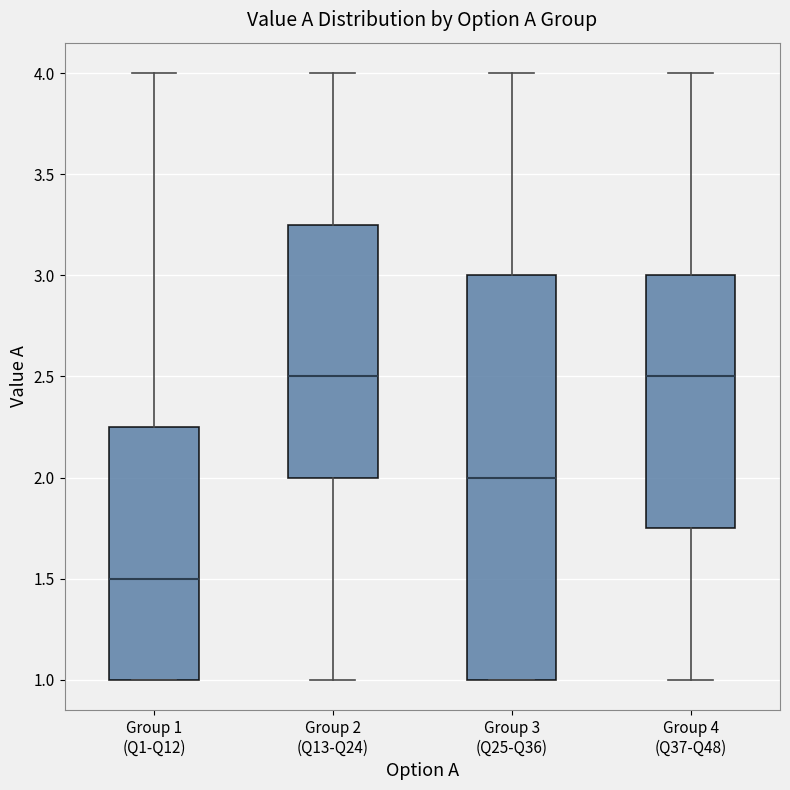

Reading left to right, transcribe this box plot: for each box, give where its median line is, the range the box spans, and where its two whiskers end, as read against the y-axis. The values are not printed on the chart, so give them approximately, as read against the axis.

Group 1 (Q1-Q12): median 1.50, box 1.00 to 2.25, whiskers 1.00 to 4.00
Group 2 (Q13-Q24): median 2.50, box 2.00 to 3.25, whiskers 1.00 to 4.00
Group 3 (Q25-Q36): median 2.00, box 1.00 to 3.00, whiskers 1.00 to 4.00
Group 4 (Q37-Q48): median 2.50, box 1.75 to 3.00, whiskers 1.00 to 4.00